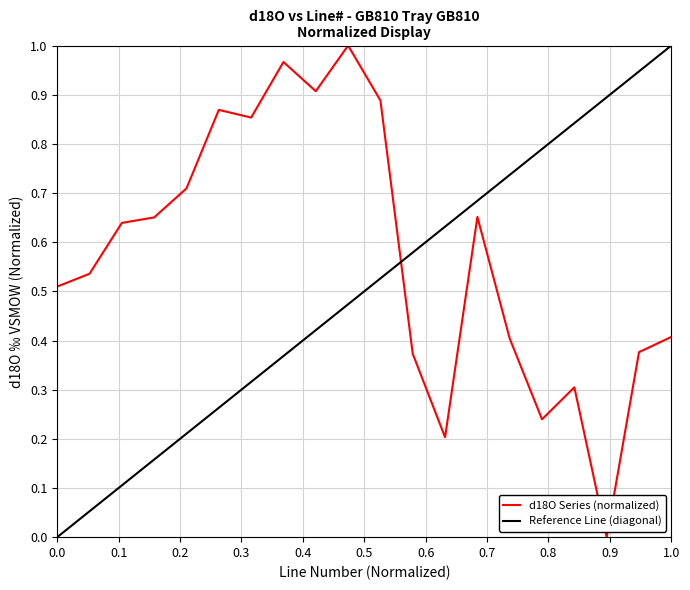

Reading right to left, list all the values displayed in this chart.

0.4	0.4	0.0	0.3	0.2	0.4	0.7	0.2	0.4	0.9	1.0	0.9	1.0	0.9	0.9	0.7	0.7	0.6	0.5	0.5